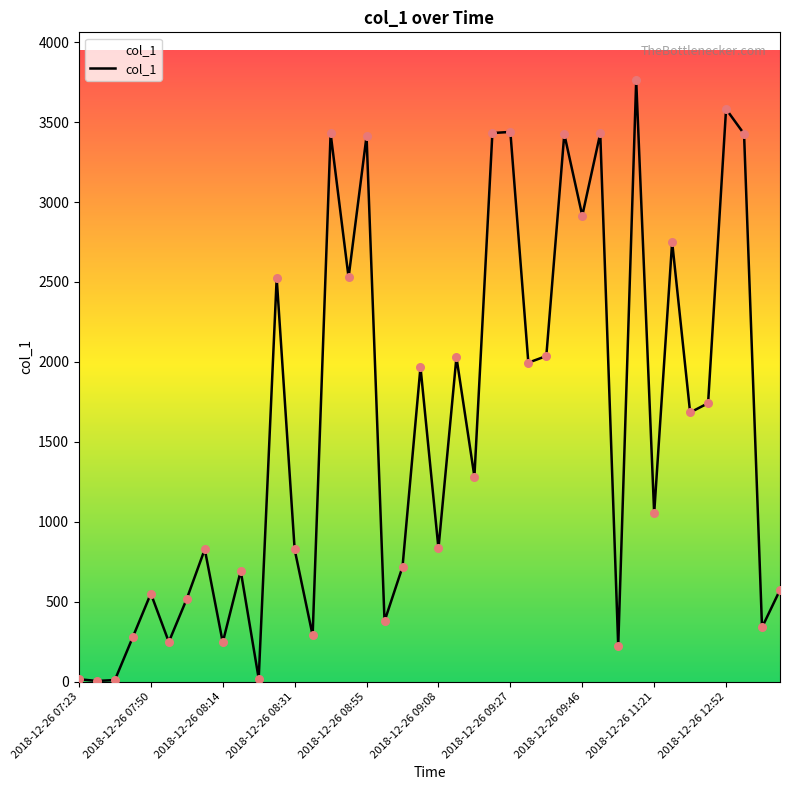

What is the difference between the maximum and minimum values?

3756.8